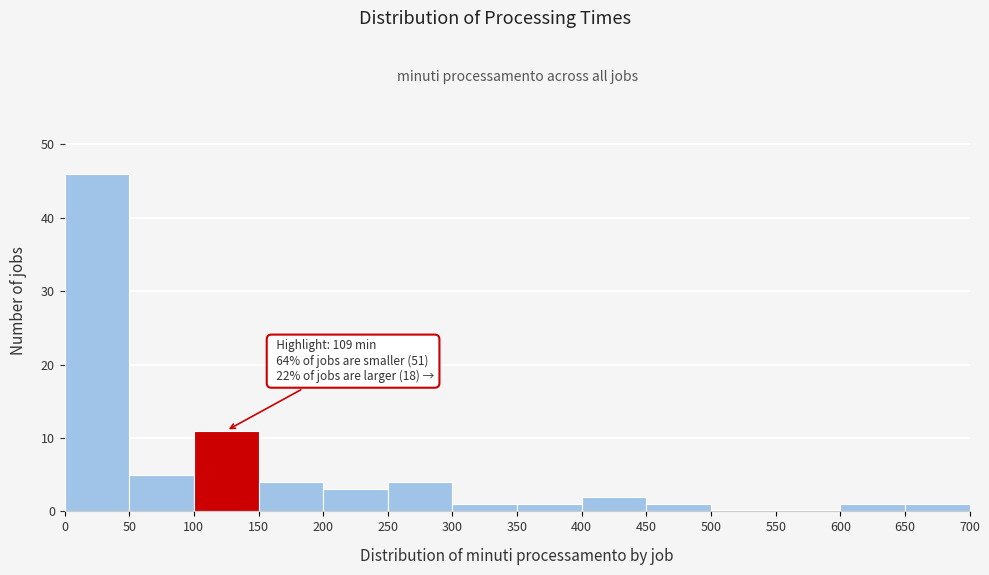

Which range on the x-axis has the tallest bar?

0 to 50